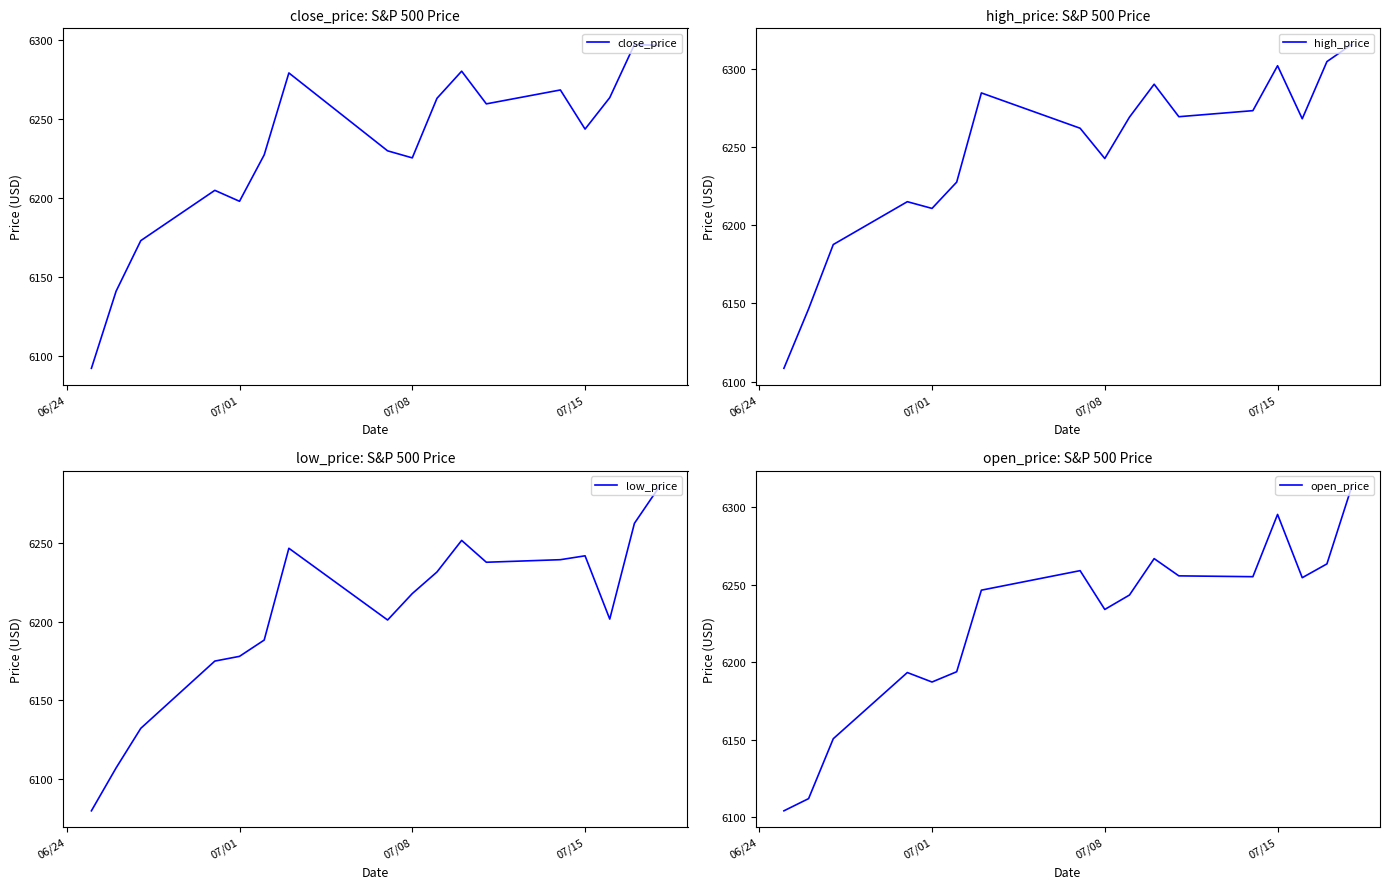

True or false: high_price and close_price intersect in this chart.

False